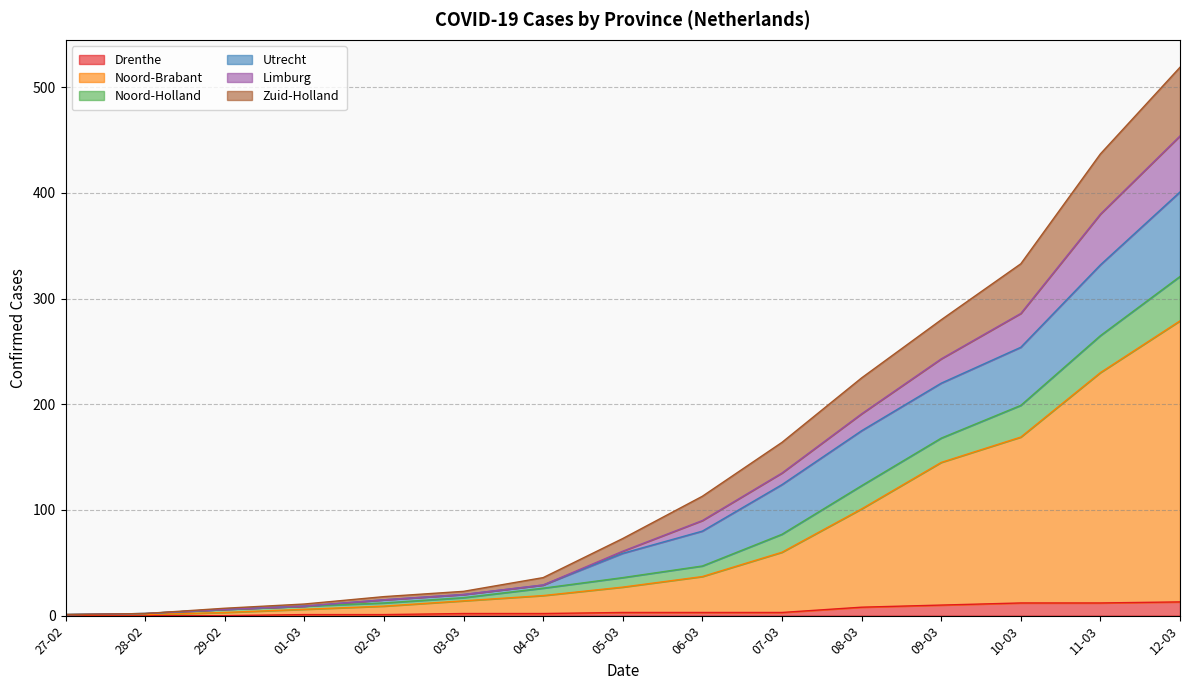

At which category is the sum across all series the highest?

12-03